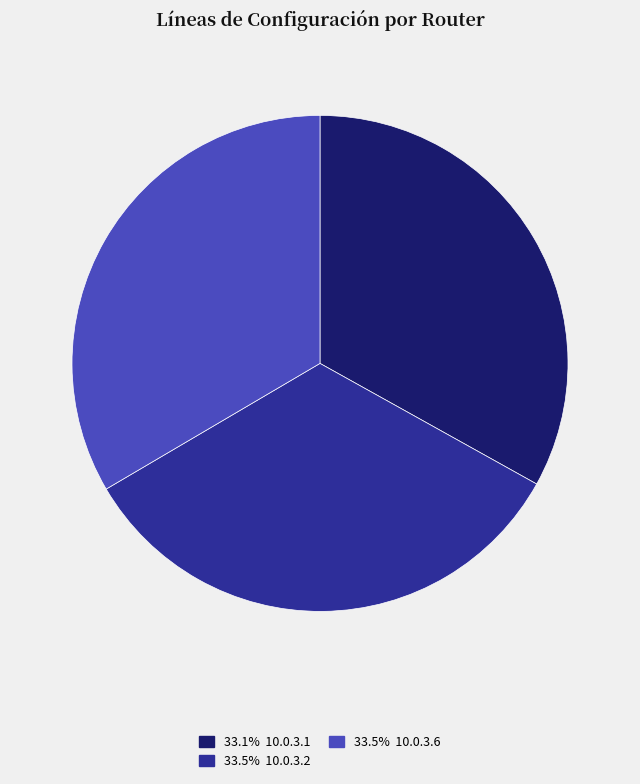

Is there a majority slice in this chart?

No